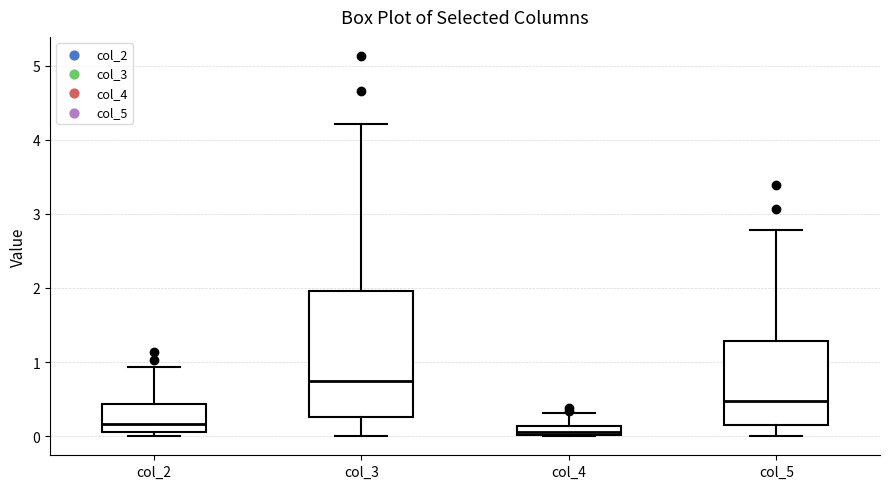

Which box is the tallest, from its lower edge to its upper edge?

col_3